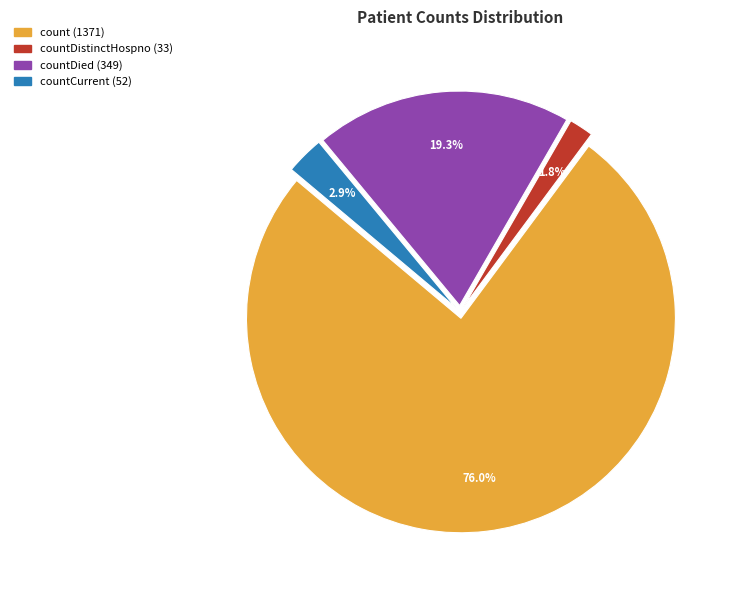

Is there any slice that represents more than half of the pie?

Yes